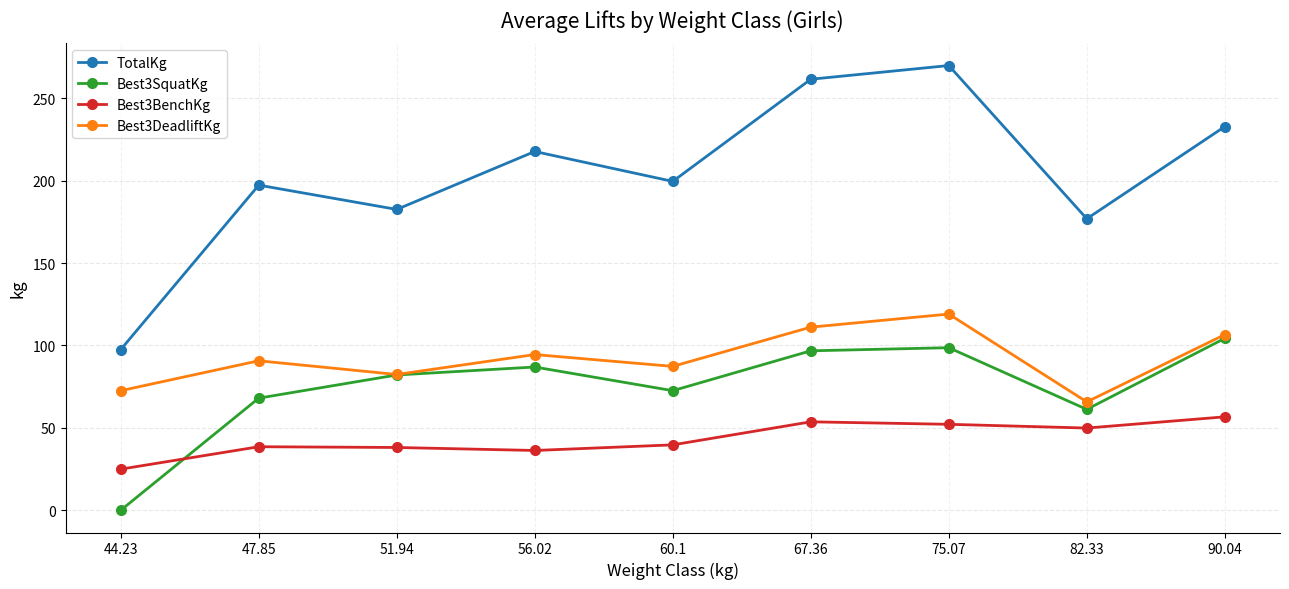

Which series has the widest spread of values?

TotalKg